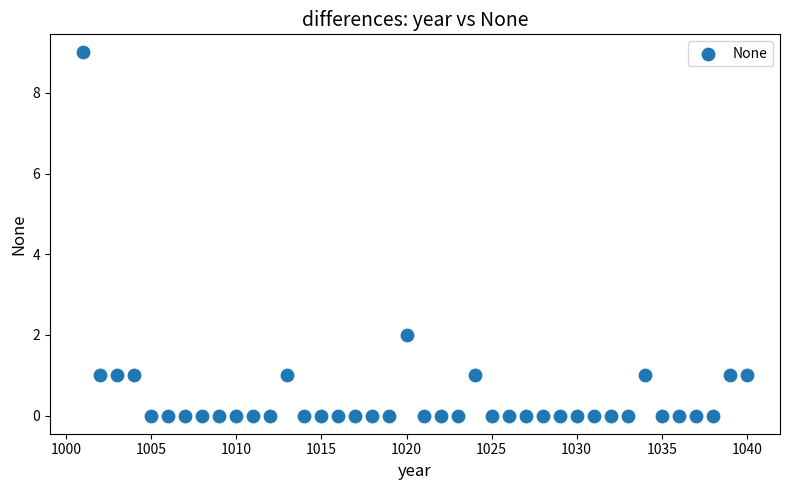

What is the range of X values (max minus min)?

39